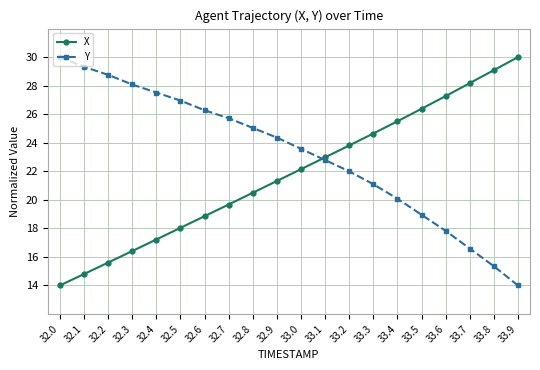

List the series in order of their overall mean, lowest first.

X, Y